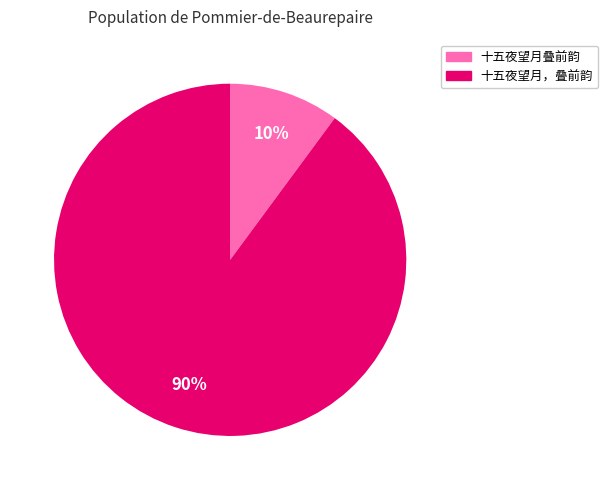

To the nearest percent, what percentage of the pie is 十五夜望月，叠前韵?

90%